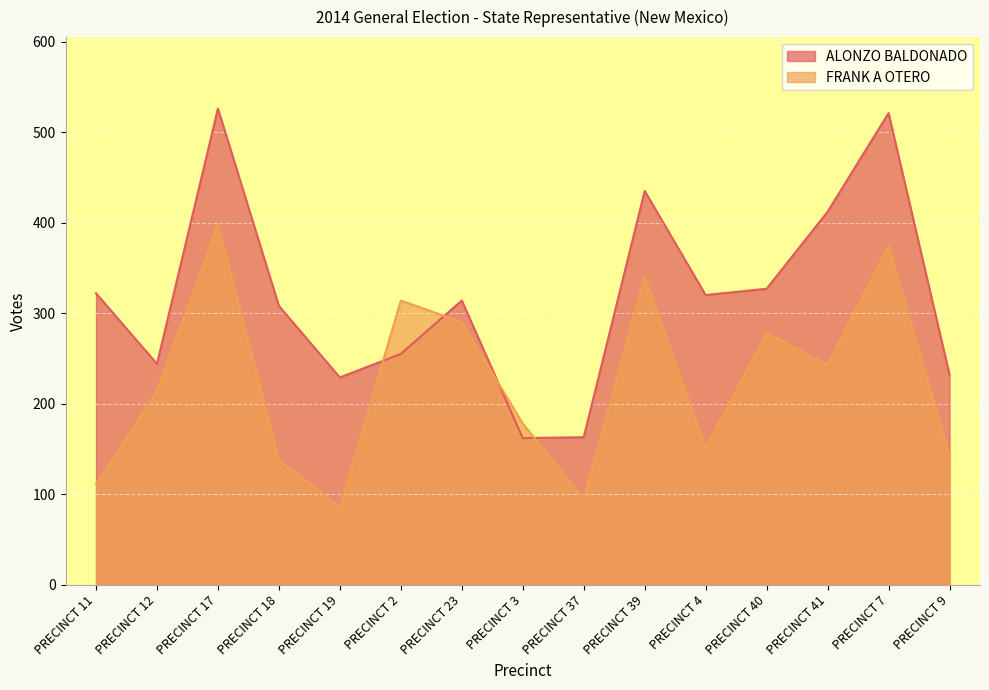

Is it true that ALONZO BALDONADO equals 322 at PRECINCT 11?

True